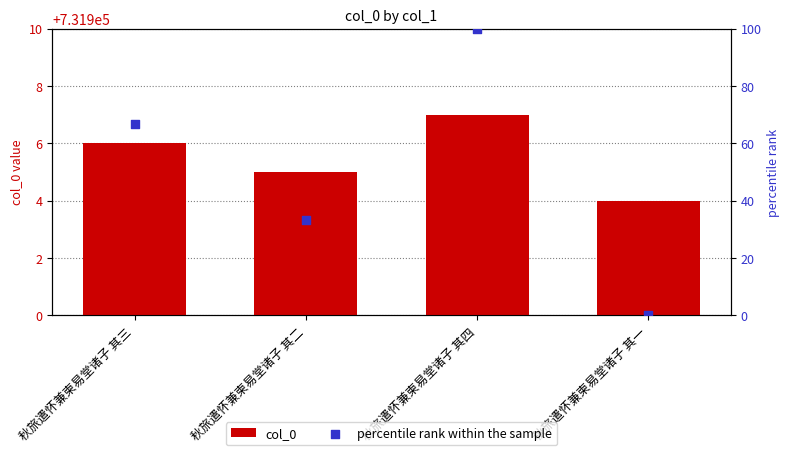

Is the value of col_0 at 秋旅遣怀兼柬易堂诸子 其三 greater than the value of percentile rank within the sample at 秋旅遣怀兼柬易堂诸子 其三?

Yes